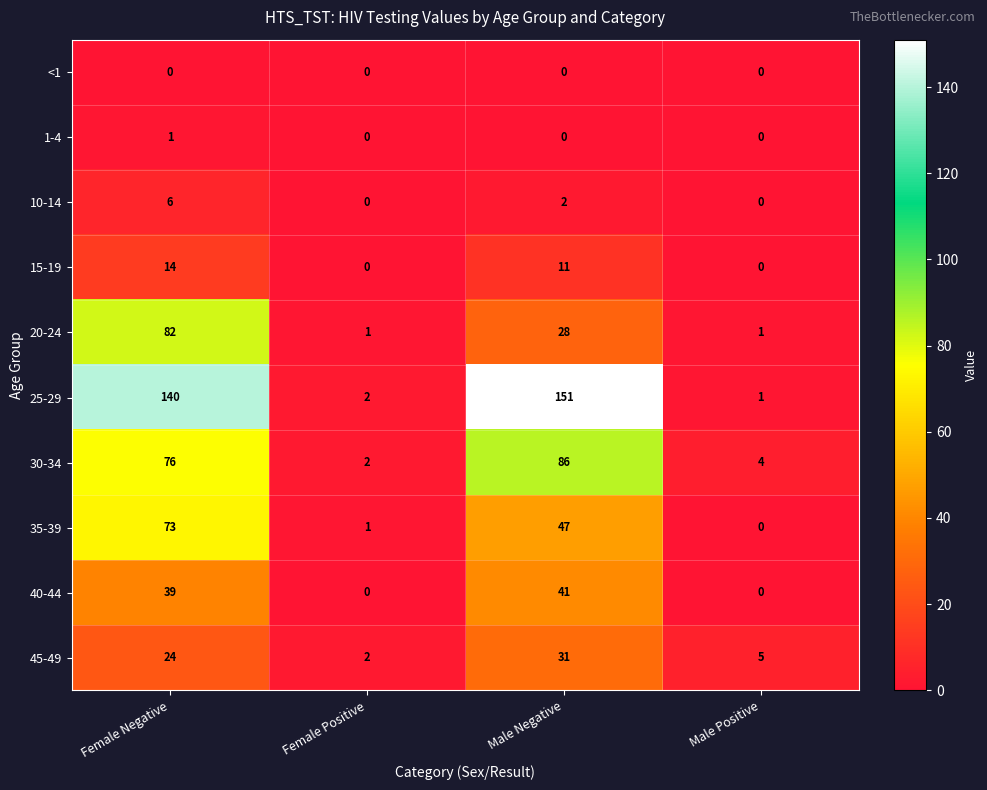

What is the total value across all series at Male Positive?

11